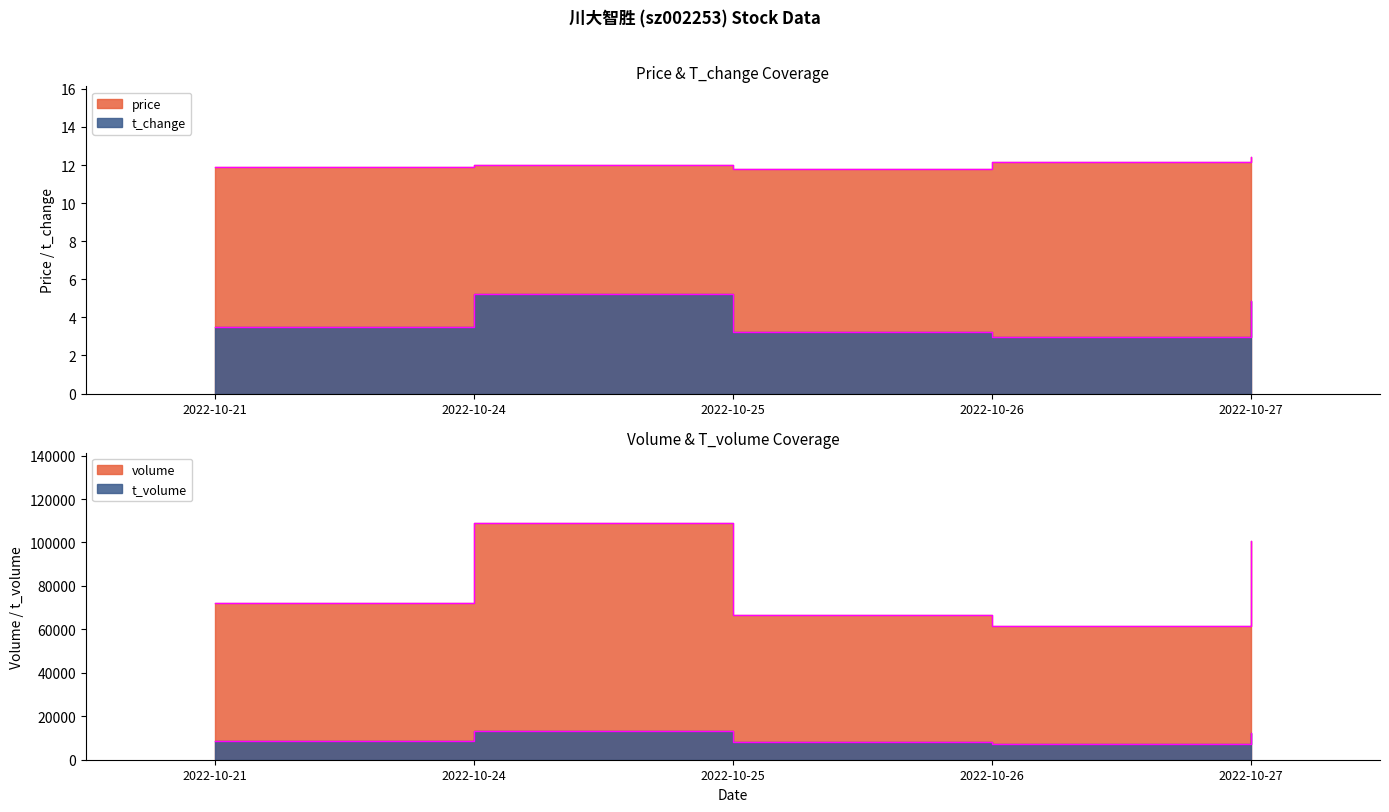

Where is the first local minimum for t_change?

2022-10-26